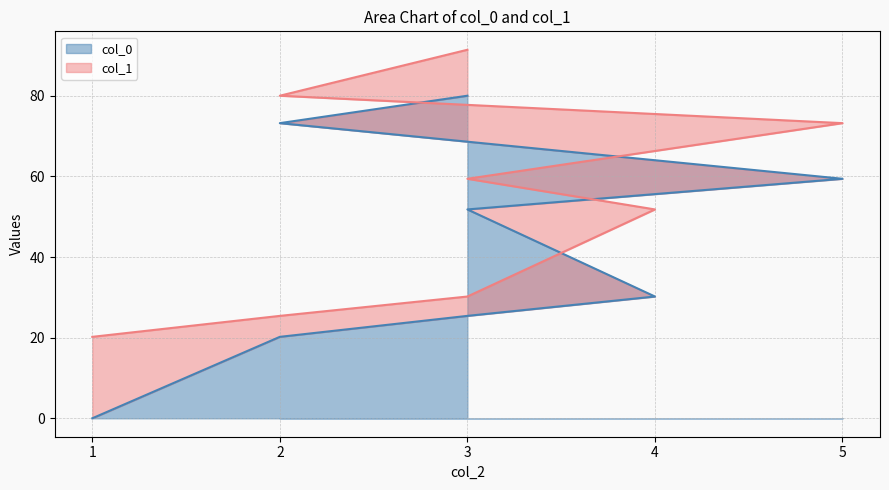

What is the change in value from 1 to 3?

+80.0